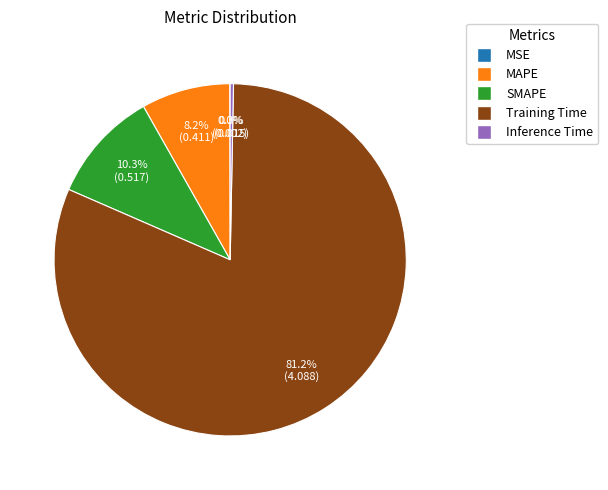

Which category accounts for the majority?

Training Time